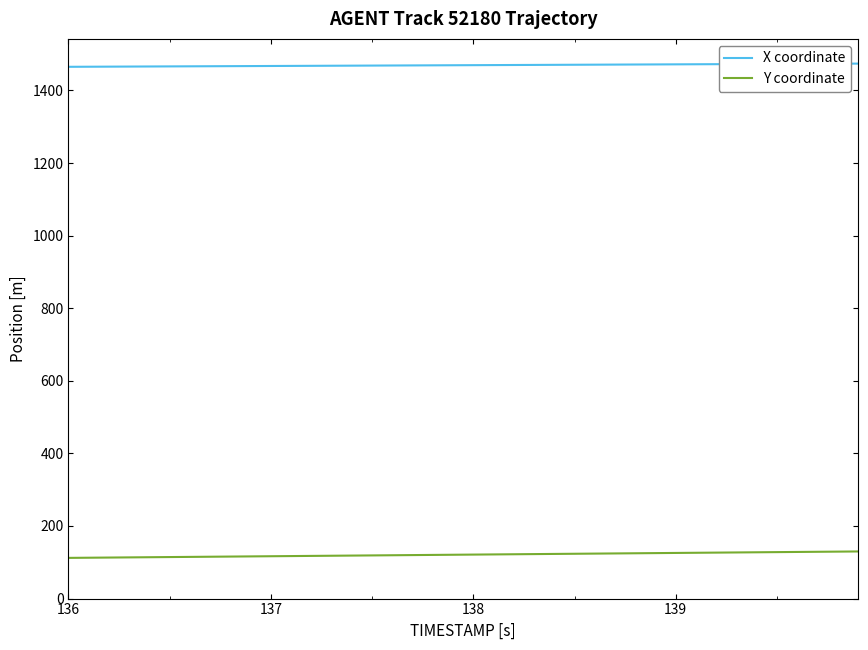

True or false: X coordinate and Y coordinate cross at least once.

False